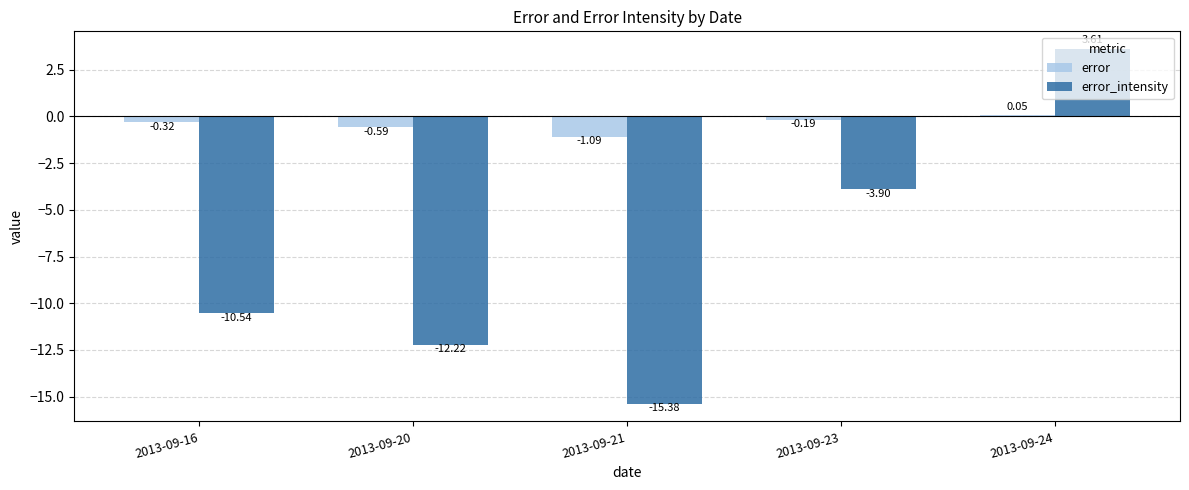

How many series are shown in this chart?

2